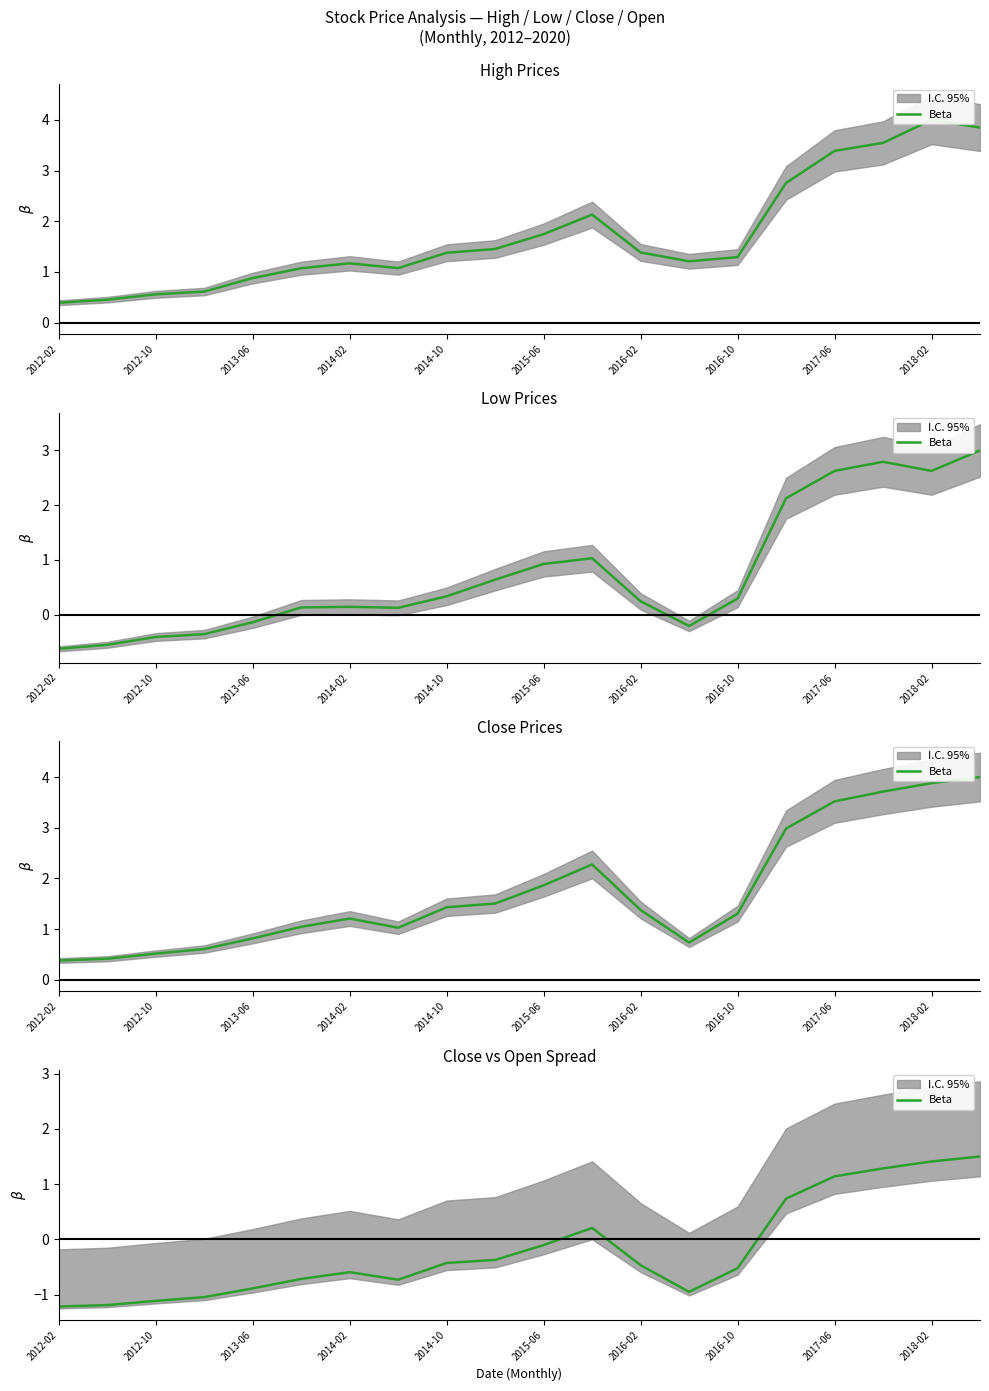

Is it true that the value at 2014-02 is -0.4?

False